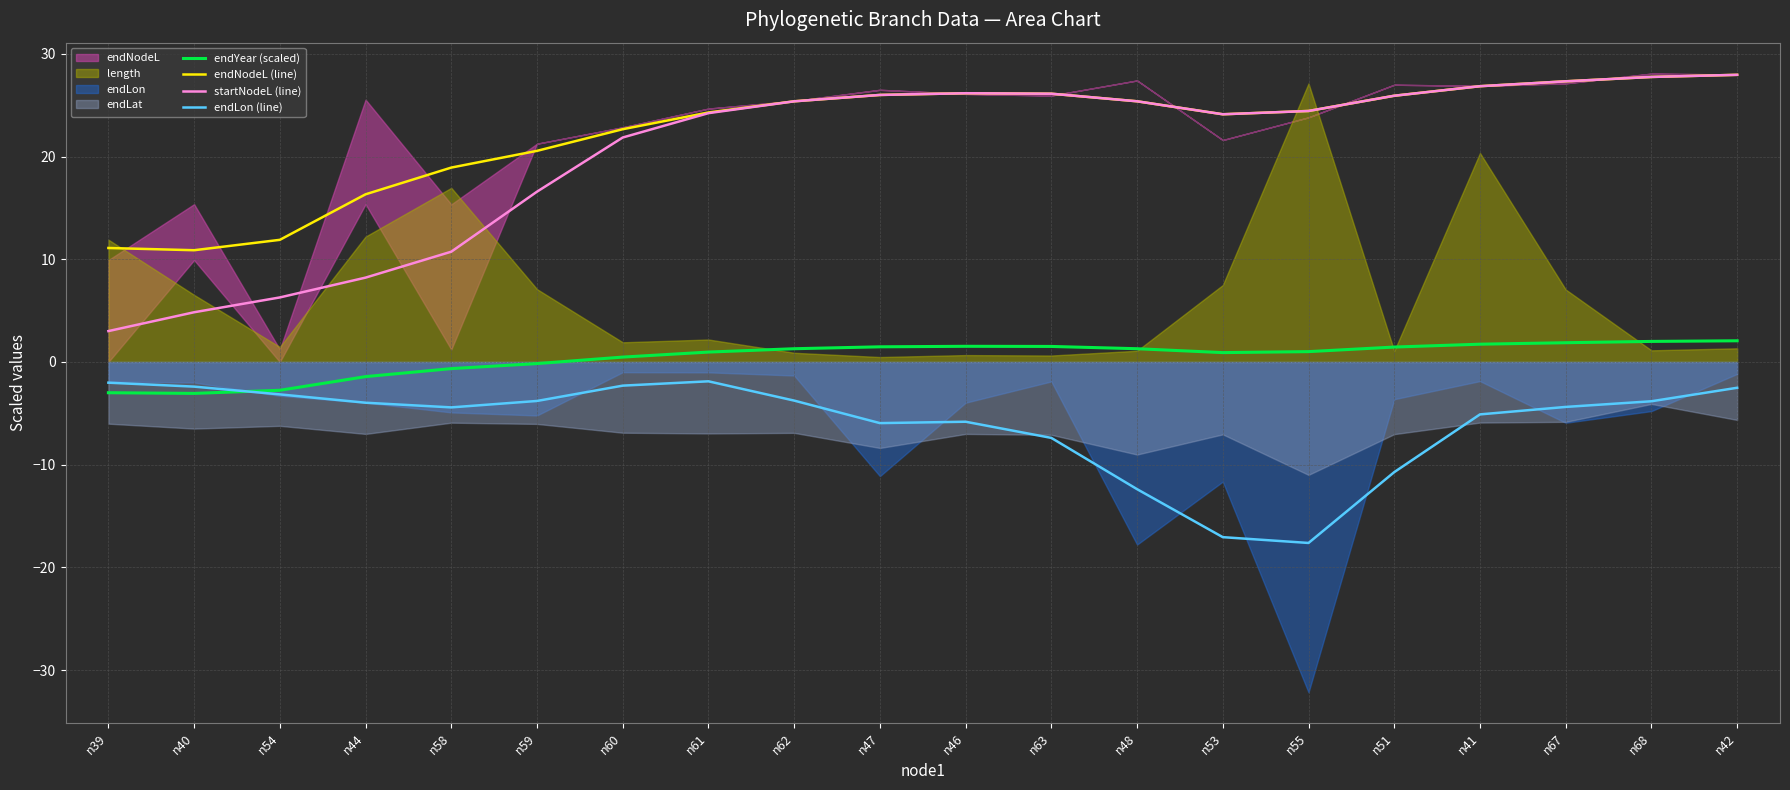

Which category has the highest value across all series?

n42